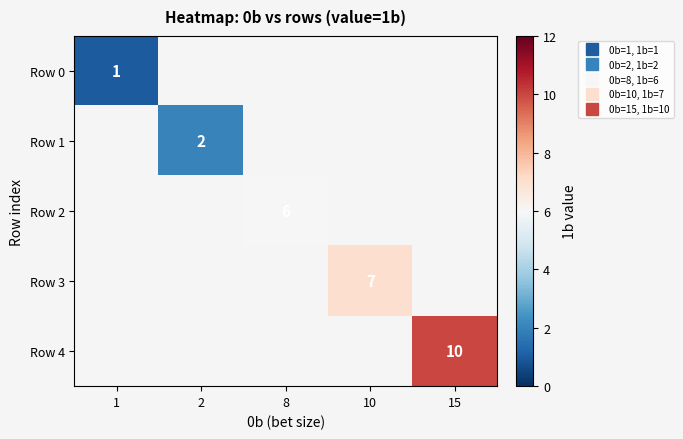

Which series has the widest spread of values?

Row 0